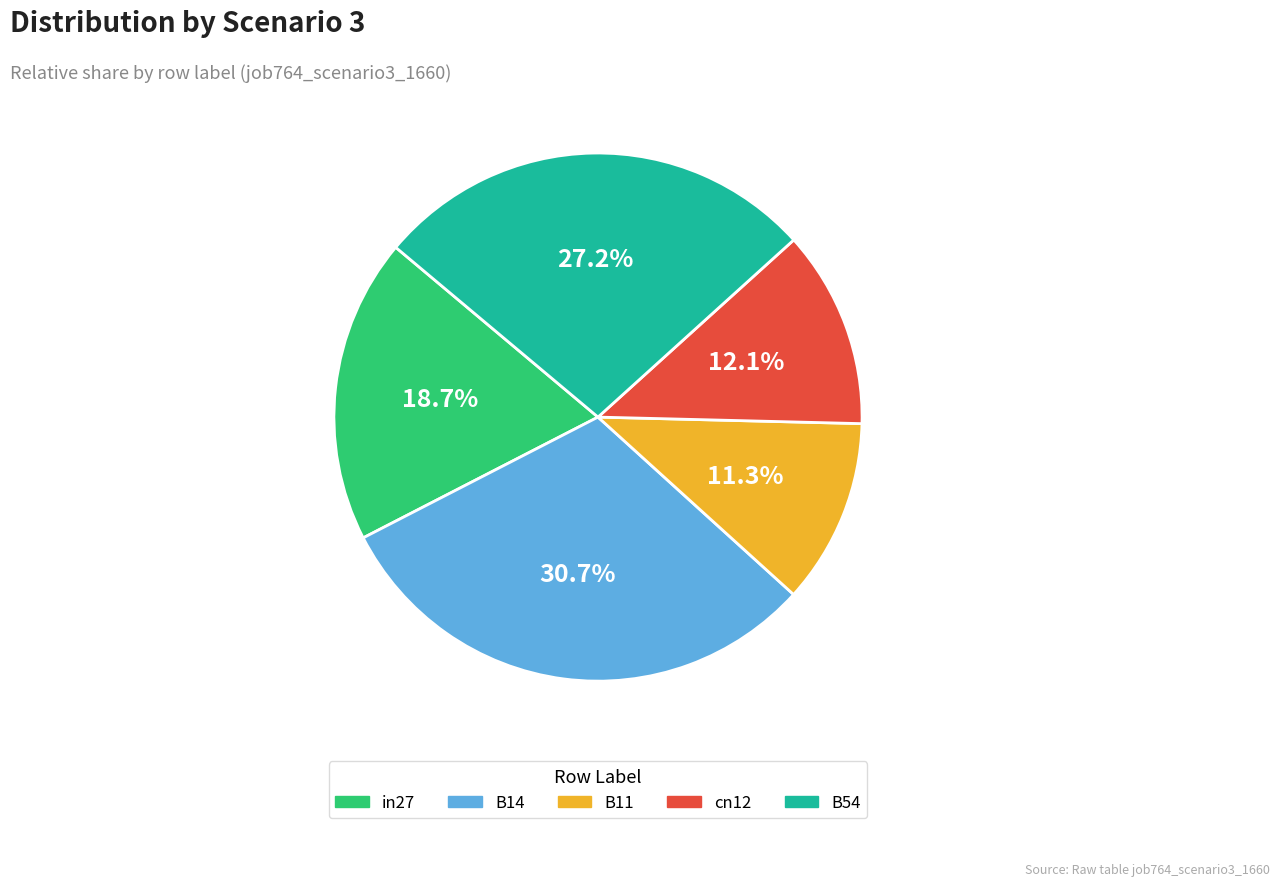

Which category has the smallest portion of the pie?

B11